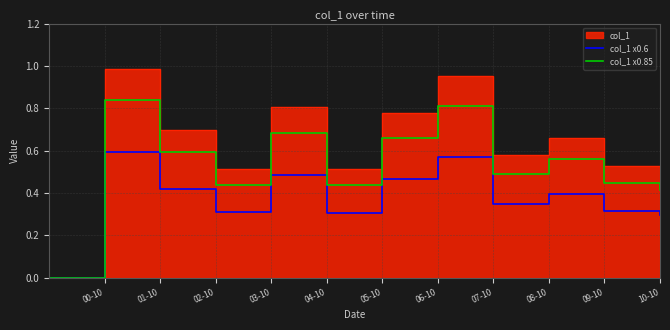

True or false: col_1 x0.6 and col_1 x0.85 cross at least once.

False